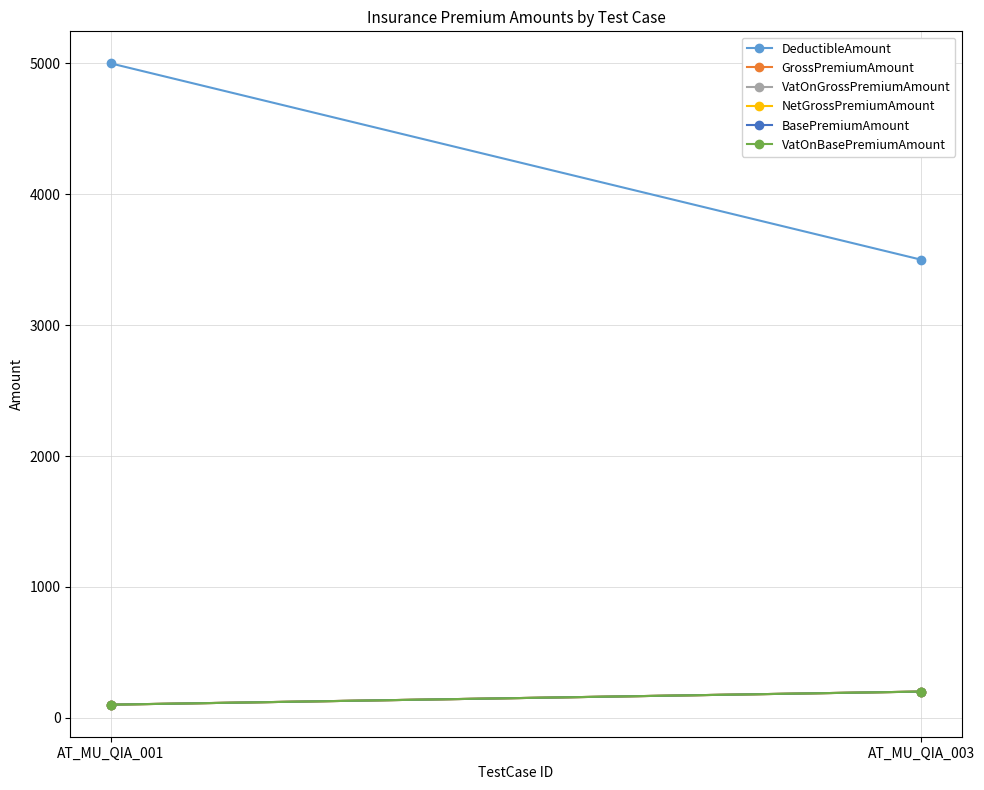

At how many categories does at least one series exceed 4390?

1